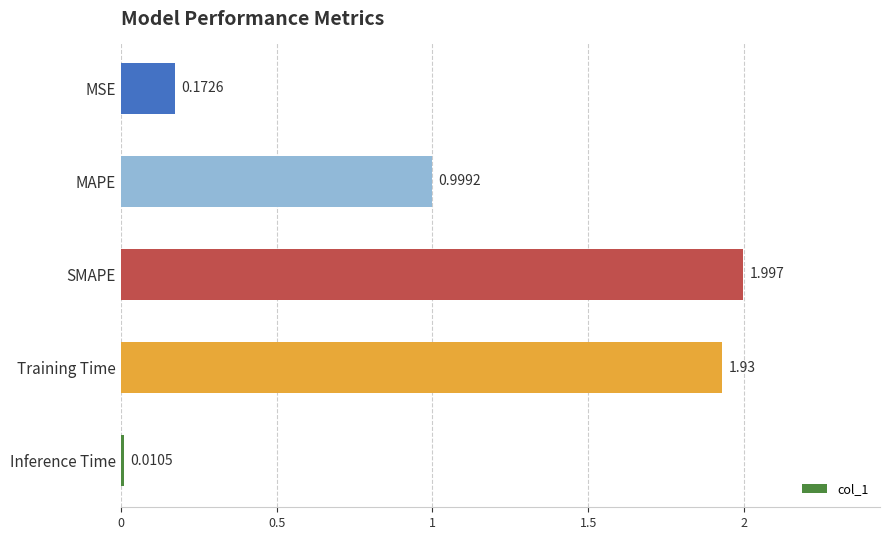

List the labels in order of value, largest first.

SMAPE, Training Time, MAPE, MSE, Inference Time